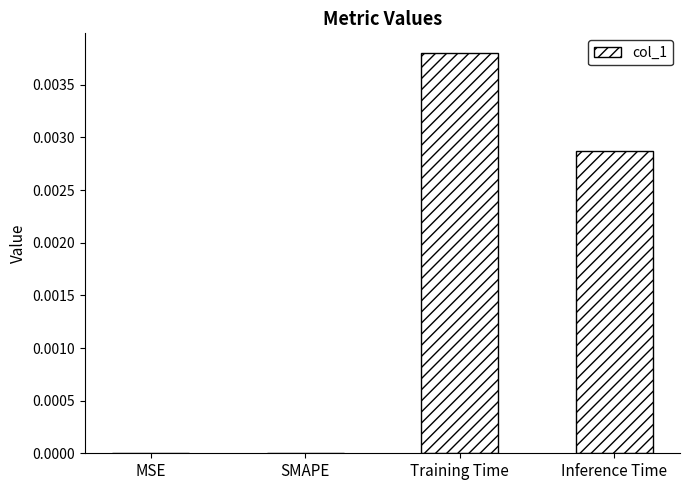

Which has a higher value, SMAPE or Training Time?

Training Time